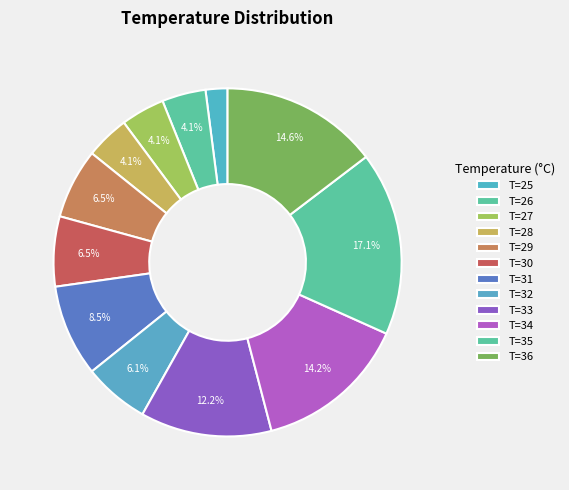

Rank the categories by value from lowest to highest.

25, 26, 27, 28, 32, 29, 30, 31, 33, 34, 36, 35